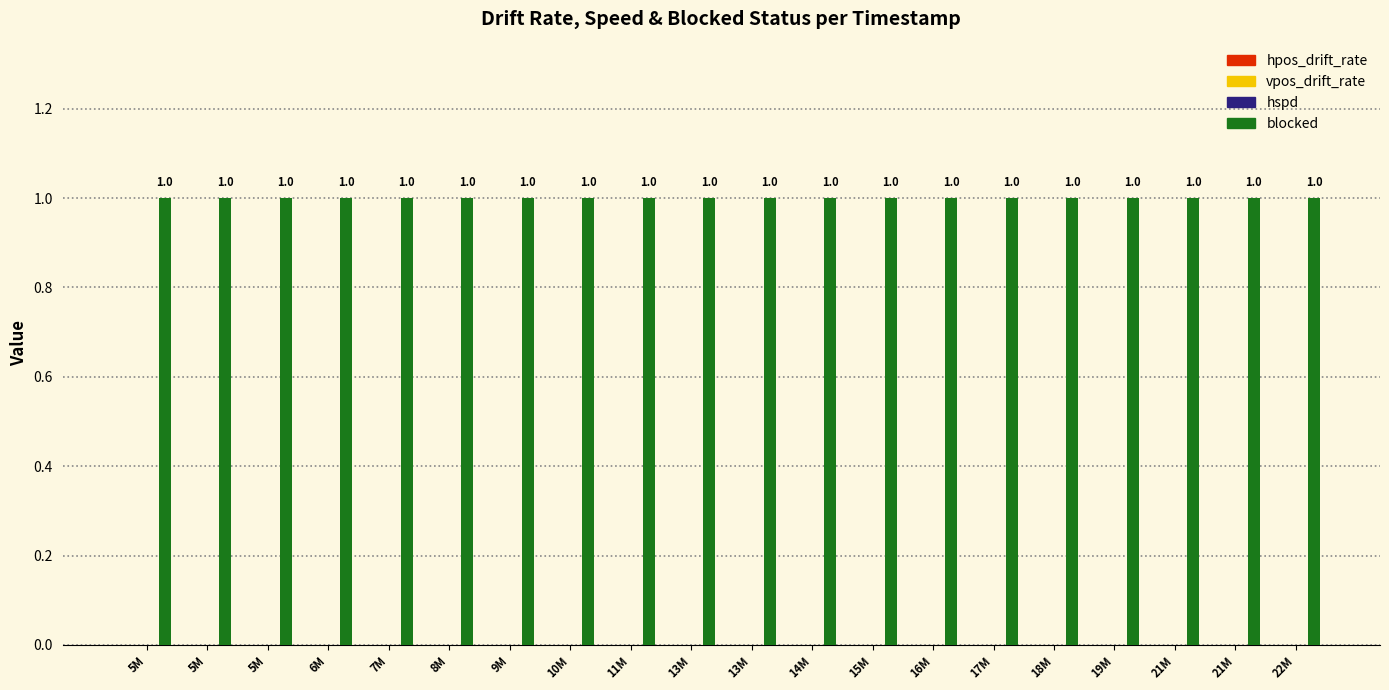

At which label does blocked reach its minimum?

5M